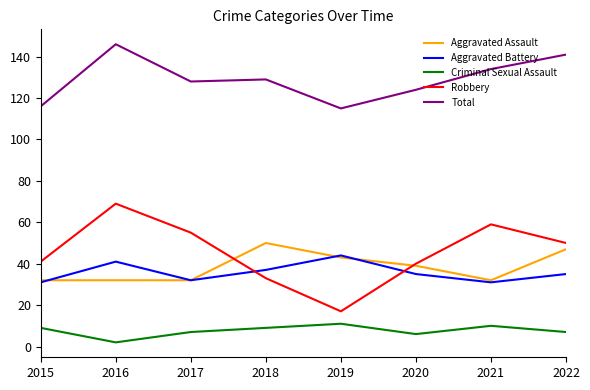

Reading left to right, extract all data points from this chart.

Aggravated Assault: 32	32	32	50	43	39	32	47
Aggravated Battery: 31	41	32	37	44	35	31	35
Criminal Sexual Assault: 9	2	7	9	11	6	10	7
Robbery: 41	69	55	33	17	40	59	50
Total: 116	146	128	129	115	124	134	141